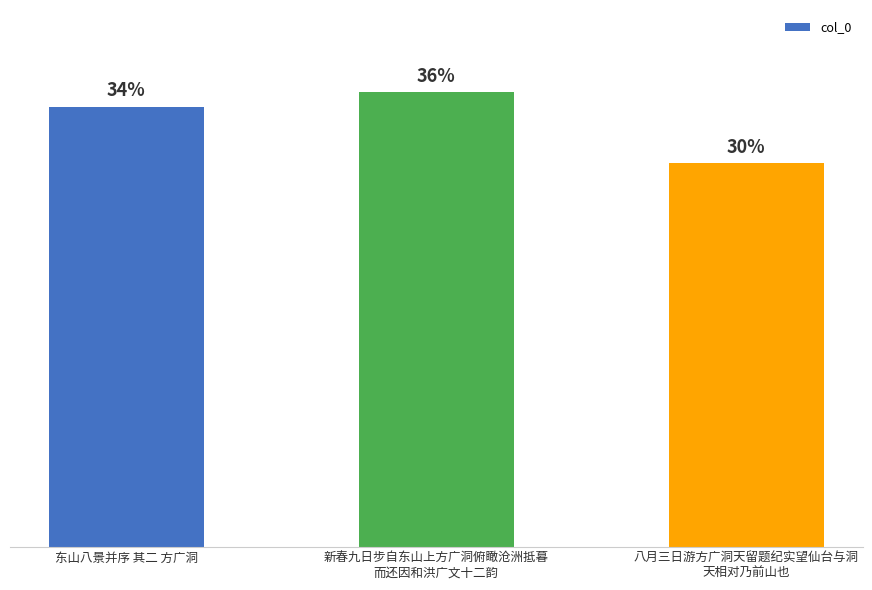

How many values are below 578765?

1